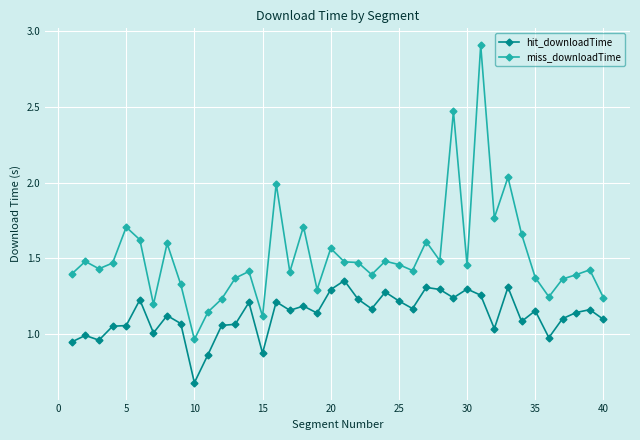

Rank the series by their maximum value, from highest to lowest.

miss_downloadTime, hit_downloadTime